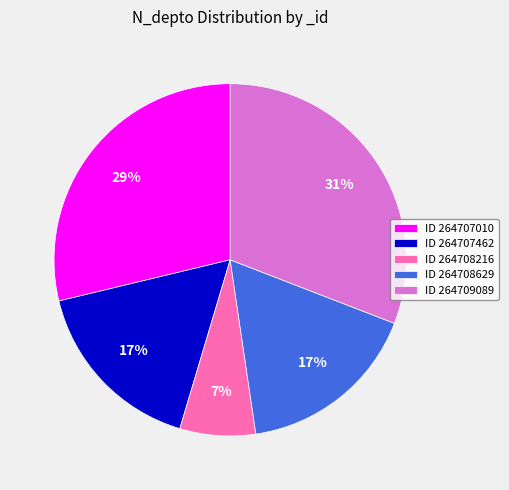

To the nearest percent, what is the difference between the largest and smallest slice percentages?

24%